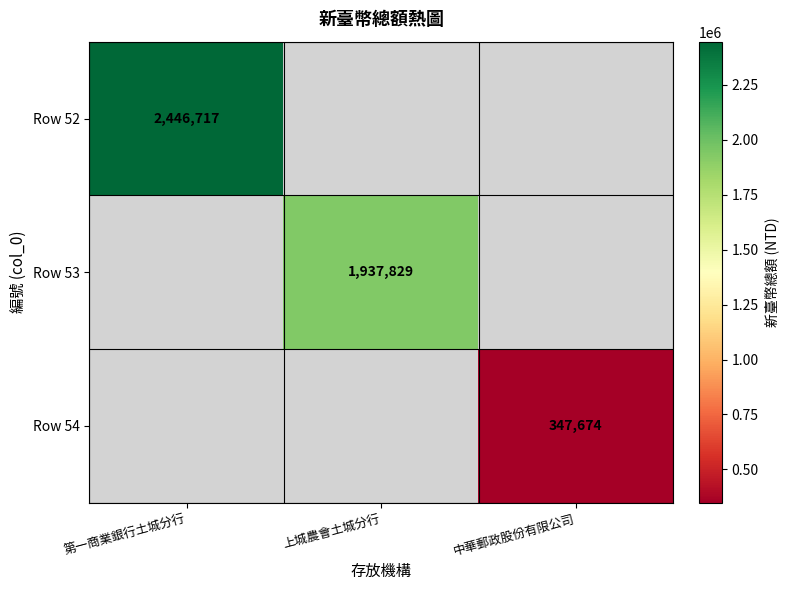

The Row 52 series shows 2446717 at 第一商業銀行土城分行. True or false?

True